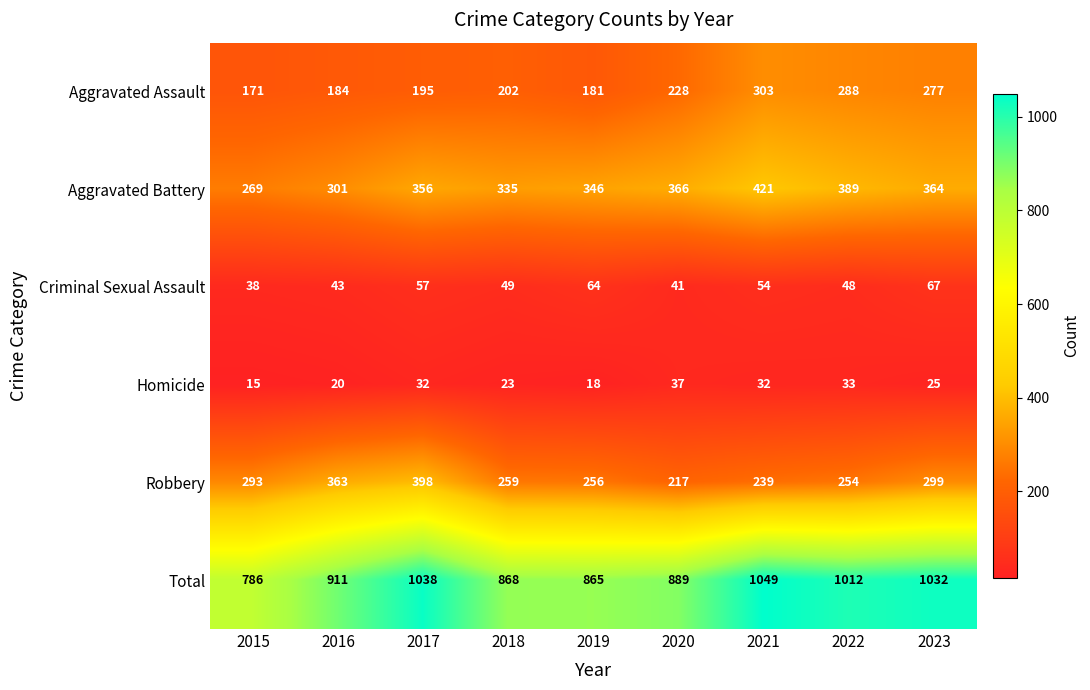

At how many categories does at least one series exceed 168?

9